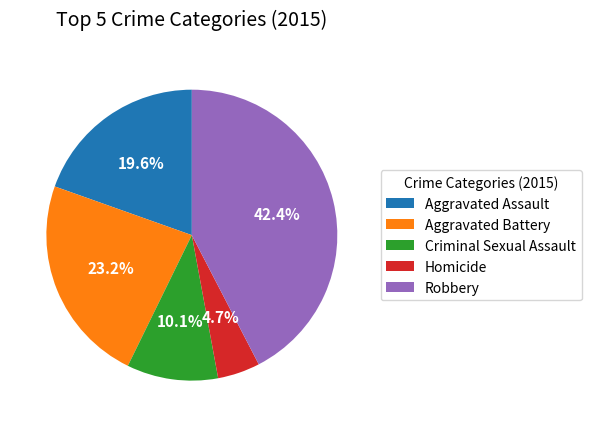

To the nearest percent, what is the combined percentage of Homicide and Aggravated Battery?

28%